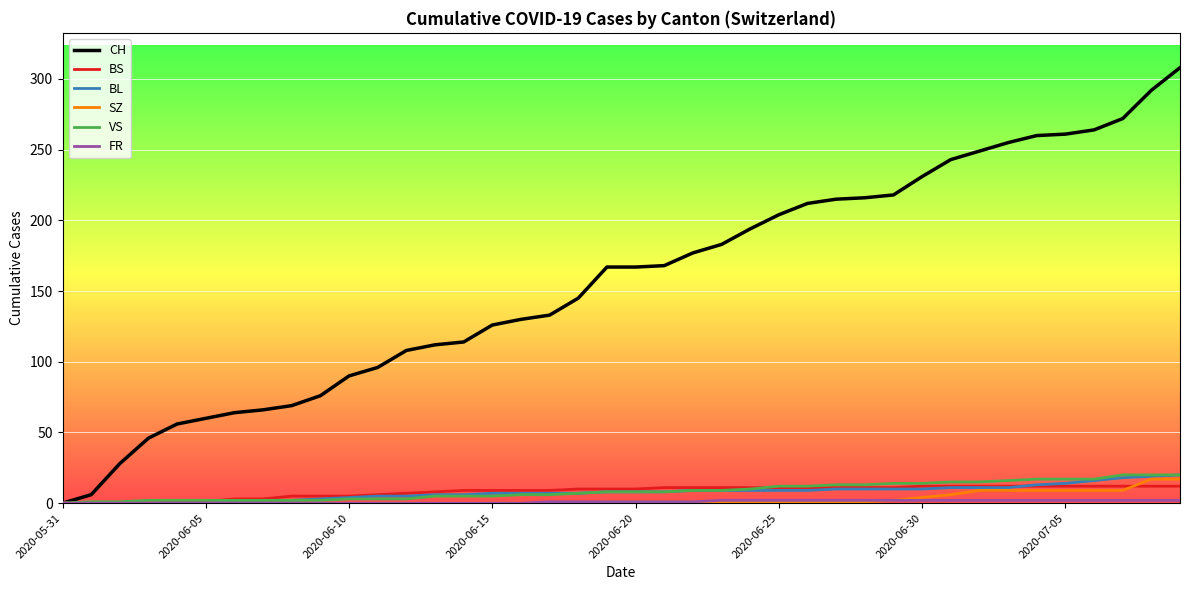

Which series has the largest total across all categories?

CH